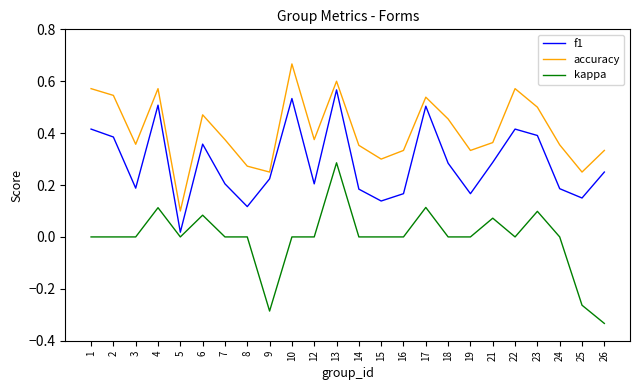

Which series has the largest range (max minus min)?

kappa